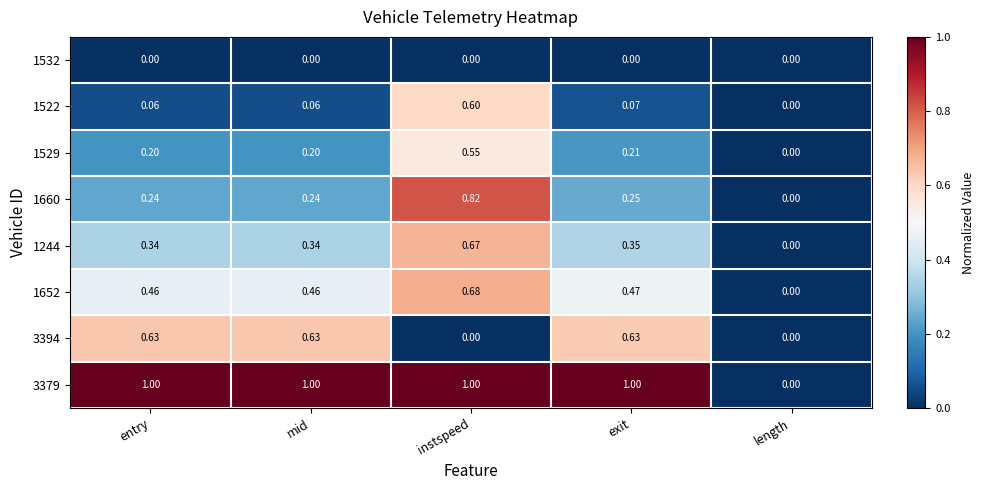

At mid, list the series in order from smallest to largest.

1532, 1522, 1529, 1660, 1244, 1652, 3394, 3379